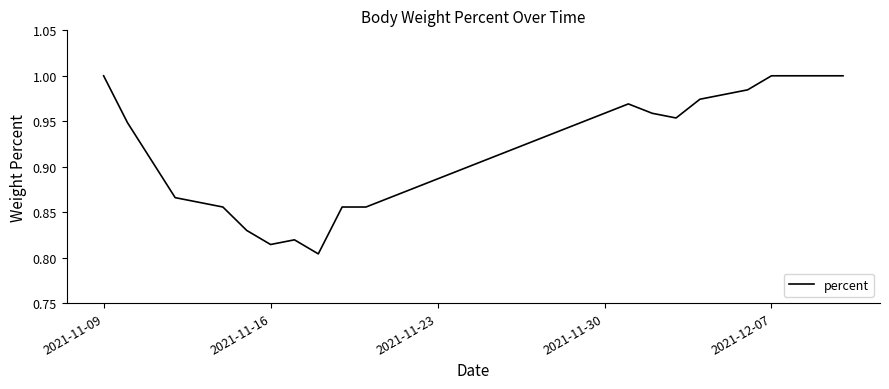

How many lines are shown in the chart?

1